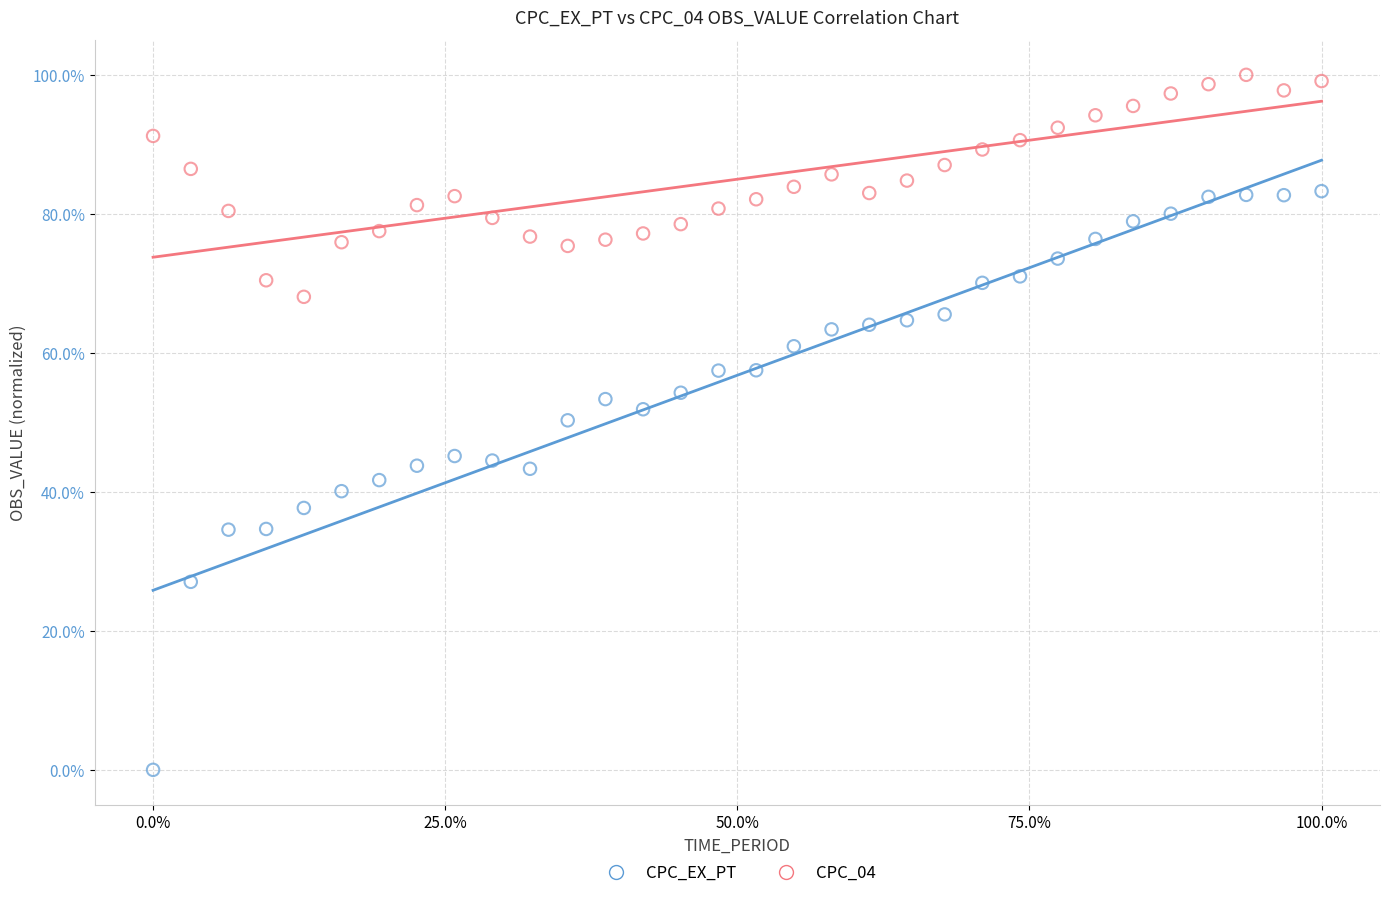

Which series contains the highest Y value?

CPC_04